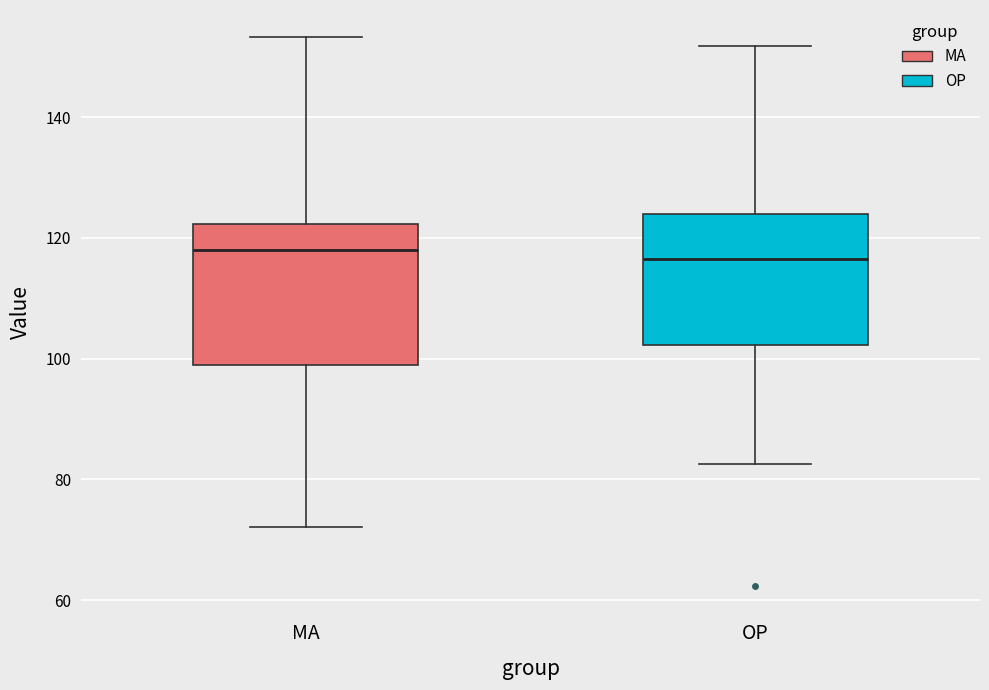

Reading left to right, read every box against the y-axis: the position of its median line, the range the box covers, and the ends of its whiskers. The values are not printed on the chart, so give them approximately, as read against the axis.

MA: median 118, box 98 to 122, whiskers 72 to 154
OP: median 116, box 102 to 124, whiskers 82 to 152